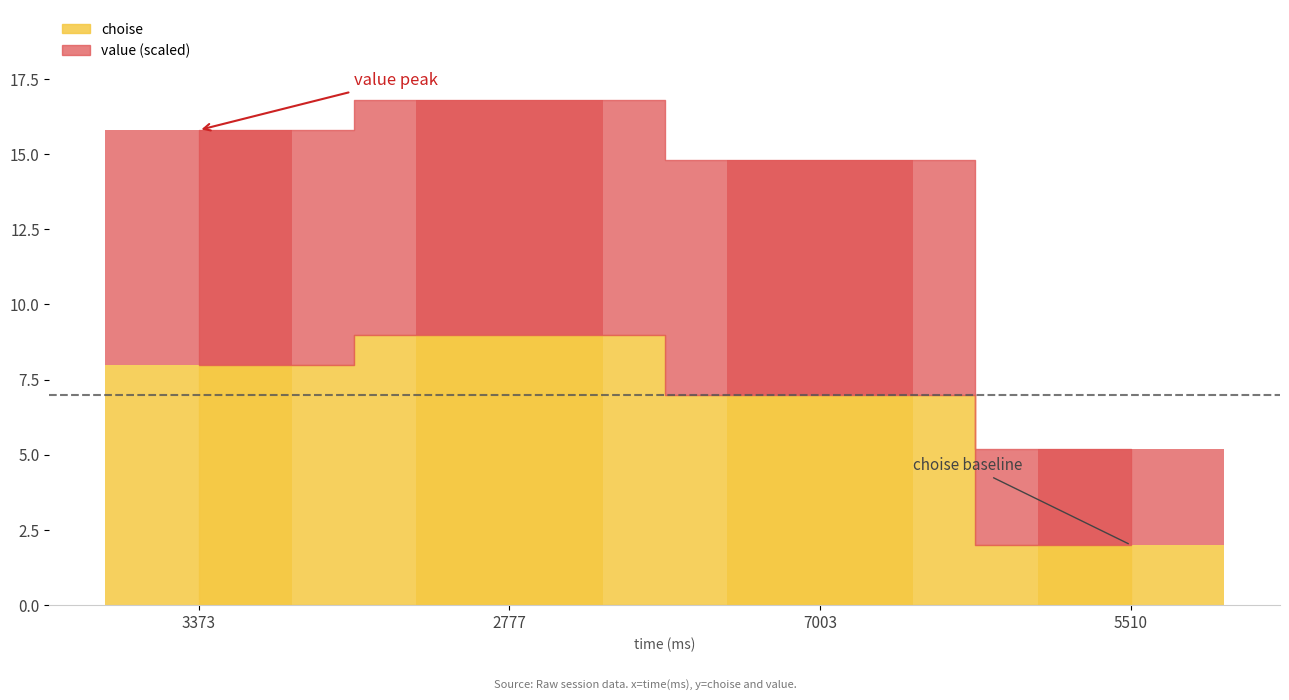

What is the difference between the maximum and minimum values in the choise series?

7.0